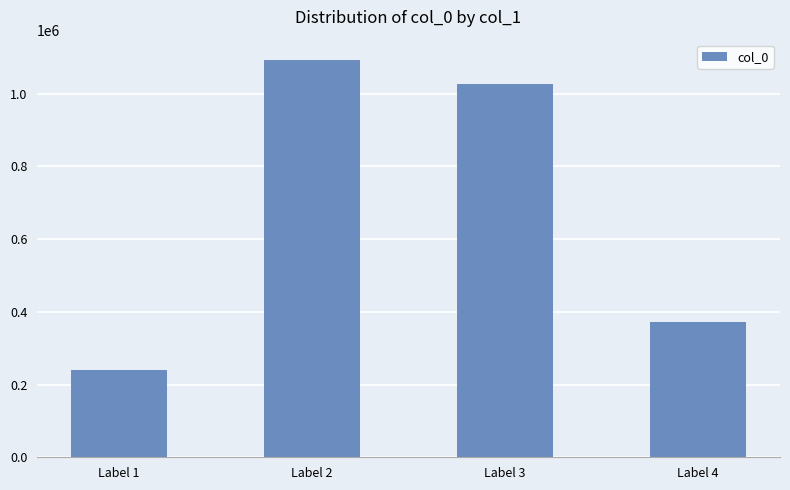

The value at Label 2 is 1093783. True or false?

True